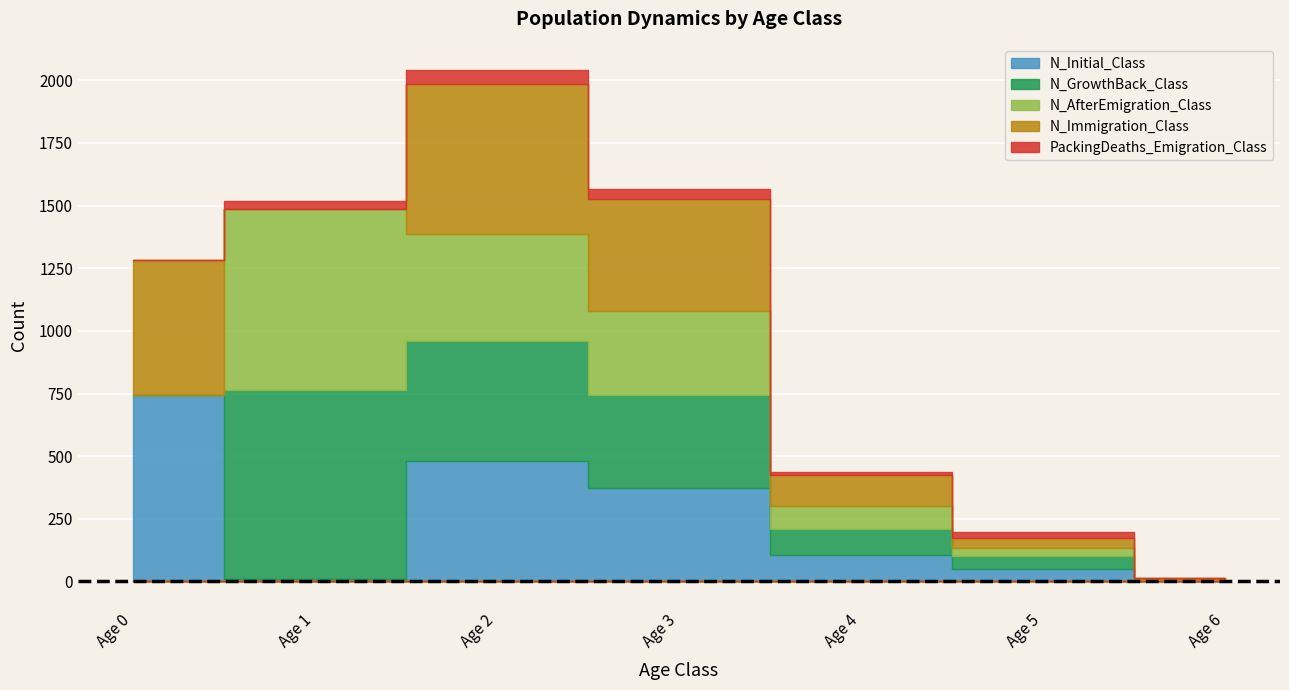

The N_Initial_Class series shows 1263 at Age 0. True or false?

False